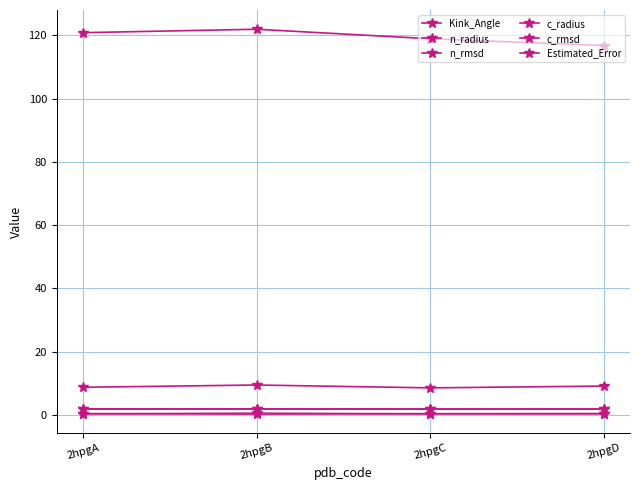

What is the value of the n_rmsd point at the 1st from the left?

0.4